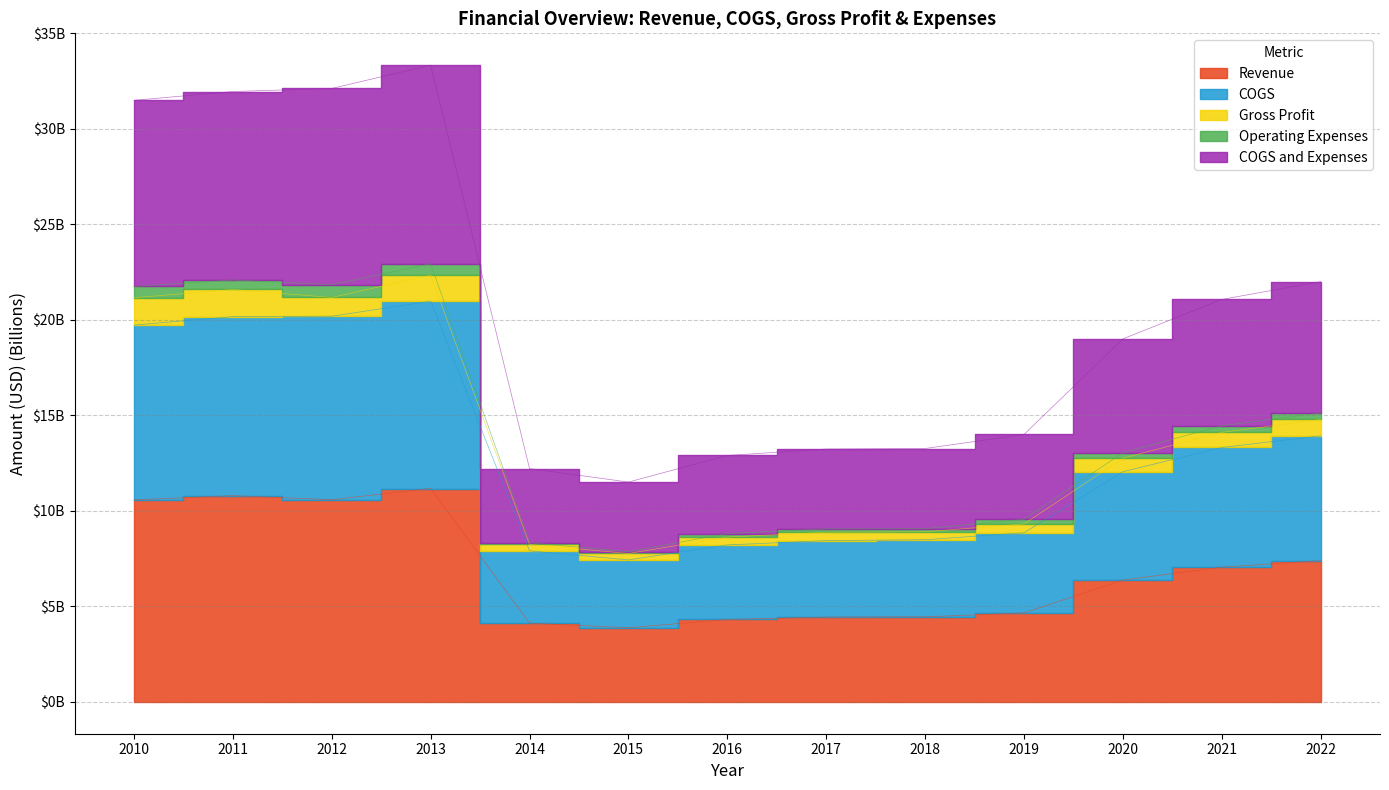

Which series has the widest spread of values?

COGS and Expenses